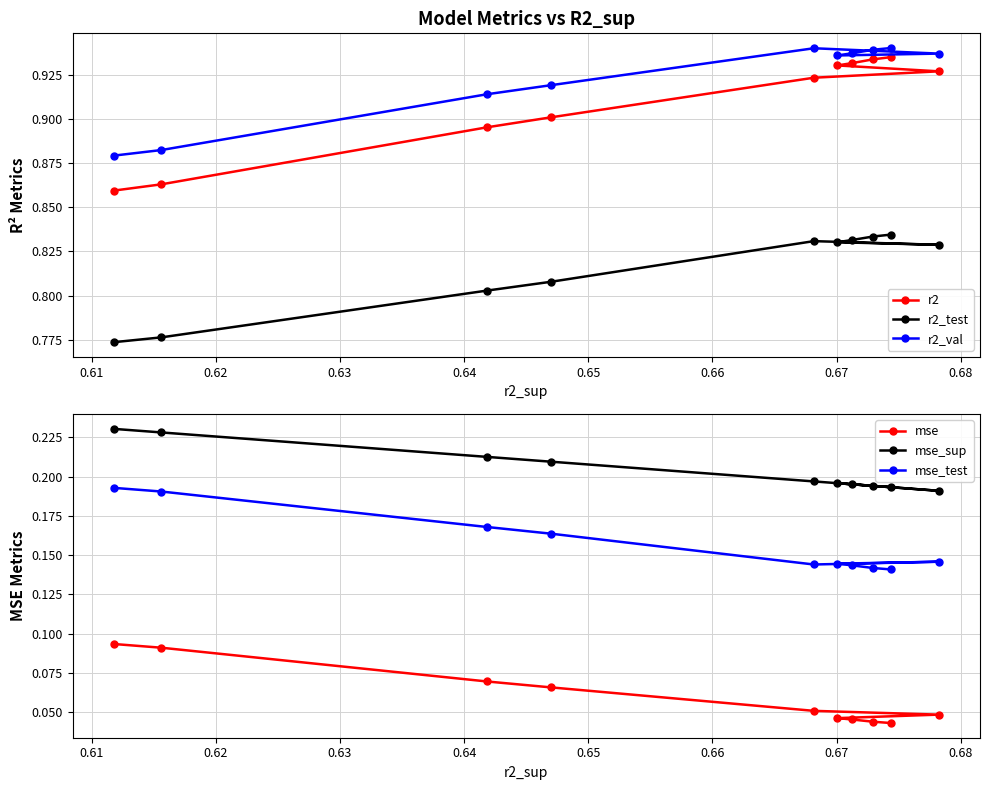

Is it true that mse_test equals 0.1 at 0.69?

False